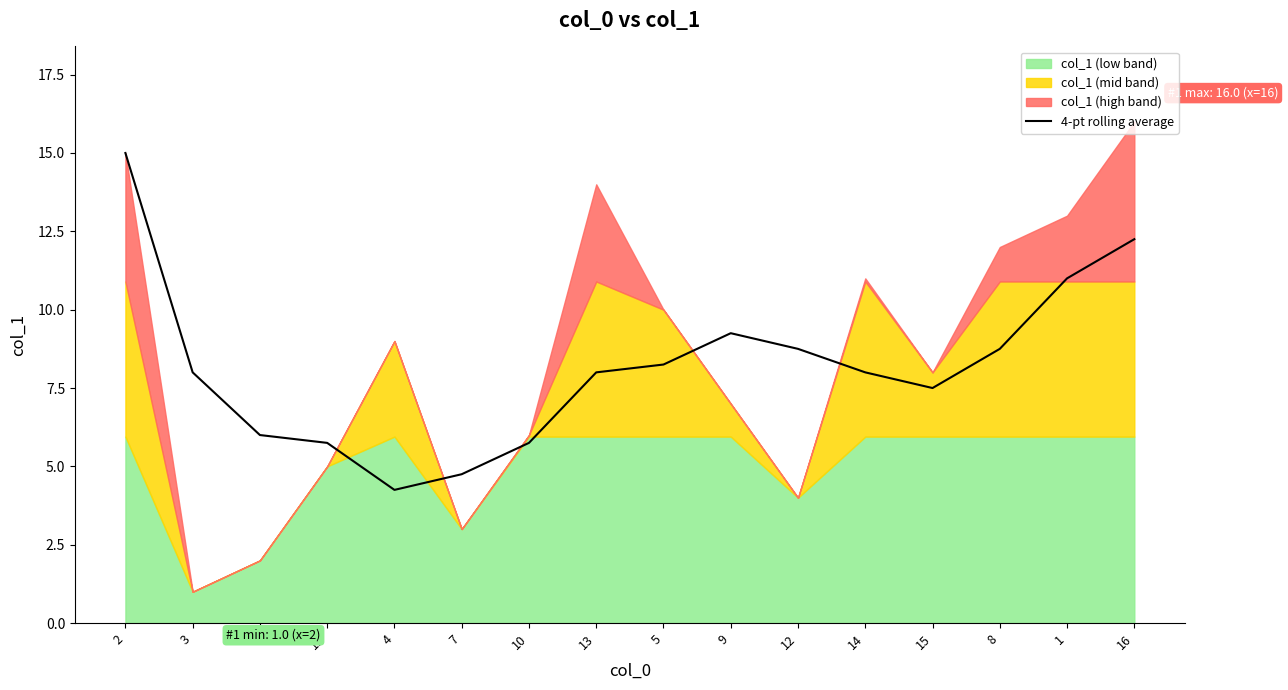

How many lines are shown in the chart?

1